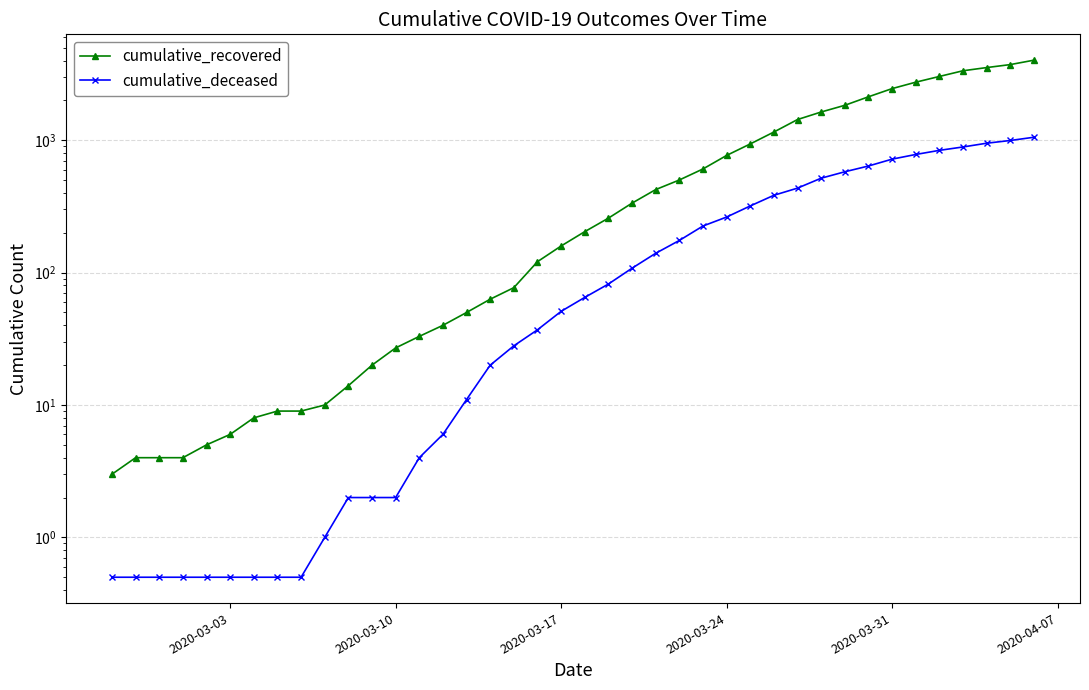

What are all the series names shown in the legend?

cumulative_recovered, cumulative_deceased